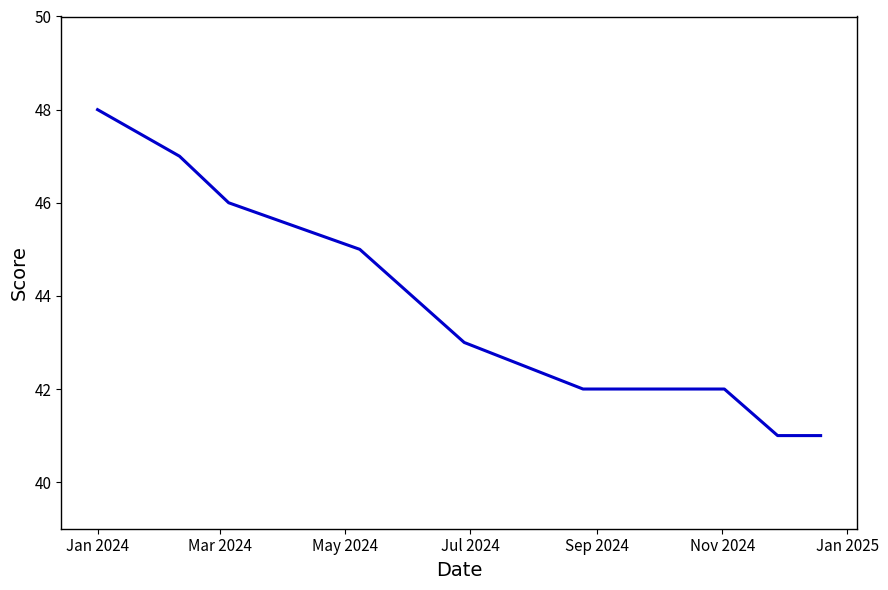

What is the difference between the maximum and minimum values?

7